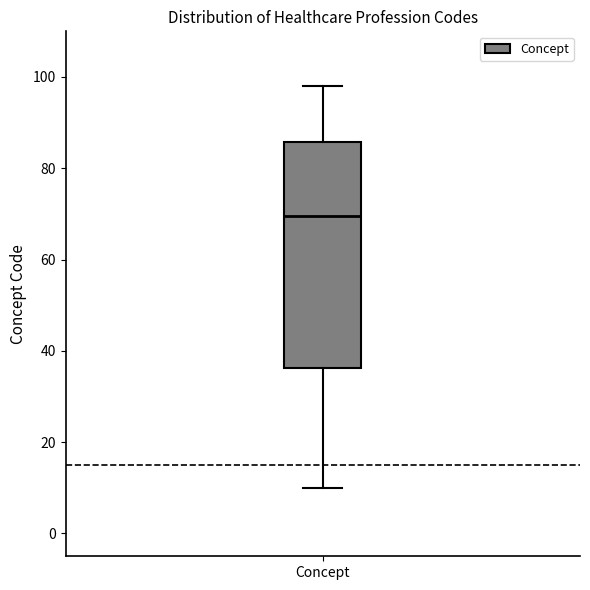

Where is the upper edge of the box for Concept on the y-axis? The values are not printed on the chart, so give them approximately, as read against the axis.

86